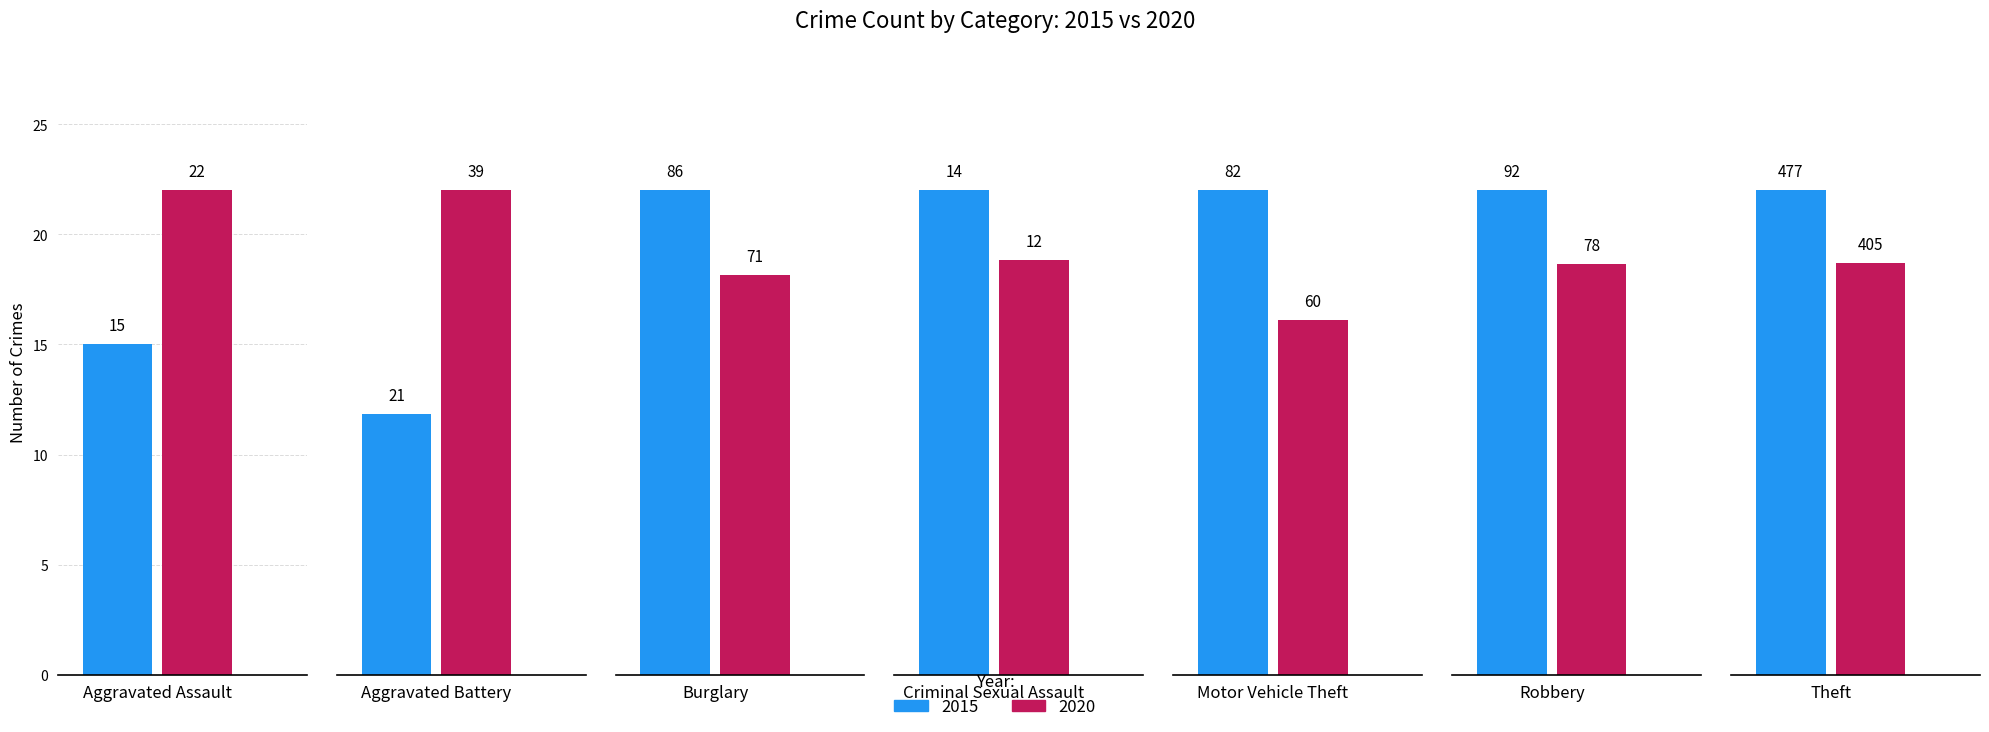

At which category does the chart reach its peak across all series?

Theft